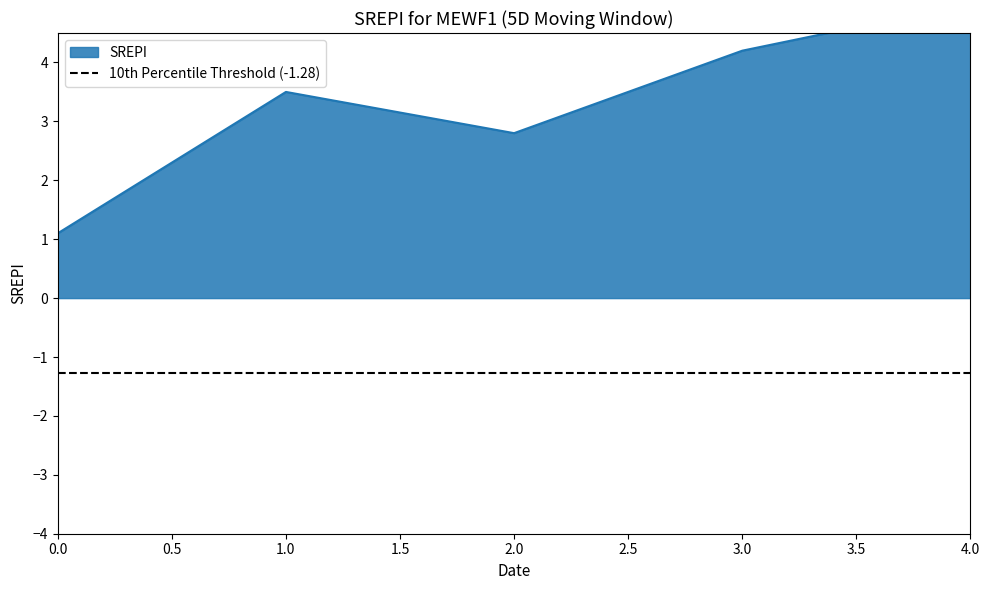

How many interior local valleys (lower than both neighbors) does the data have?

1